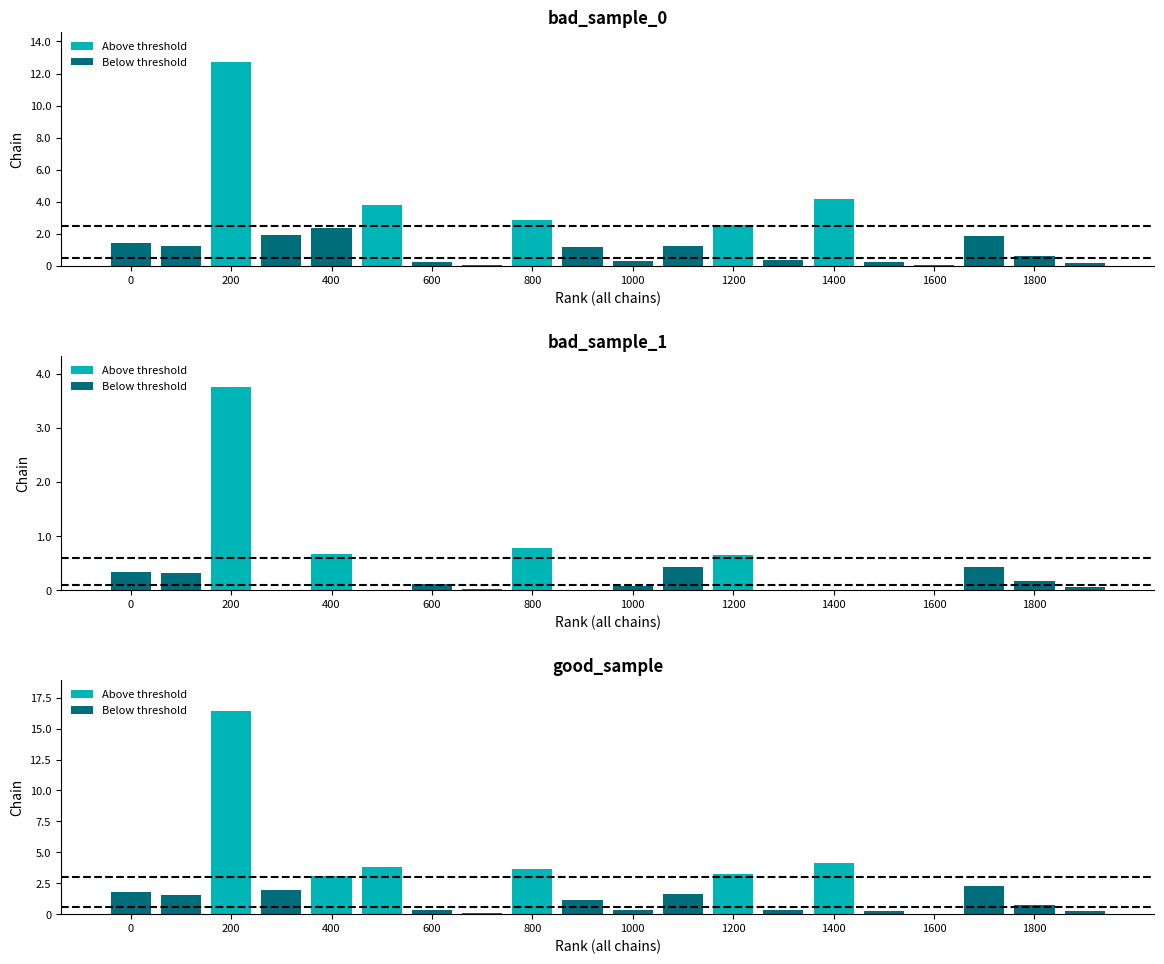

The value of Above threshold at 200 is -7179347. True or false?

False